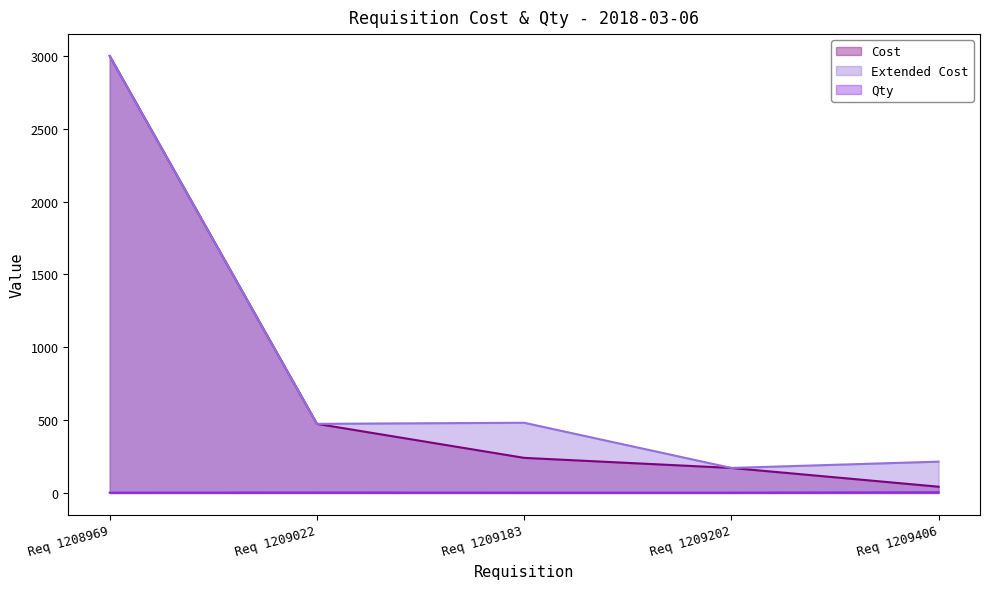

What is the maximum value for Cost?

3000.0